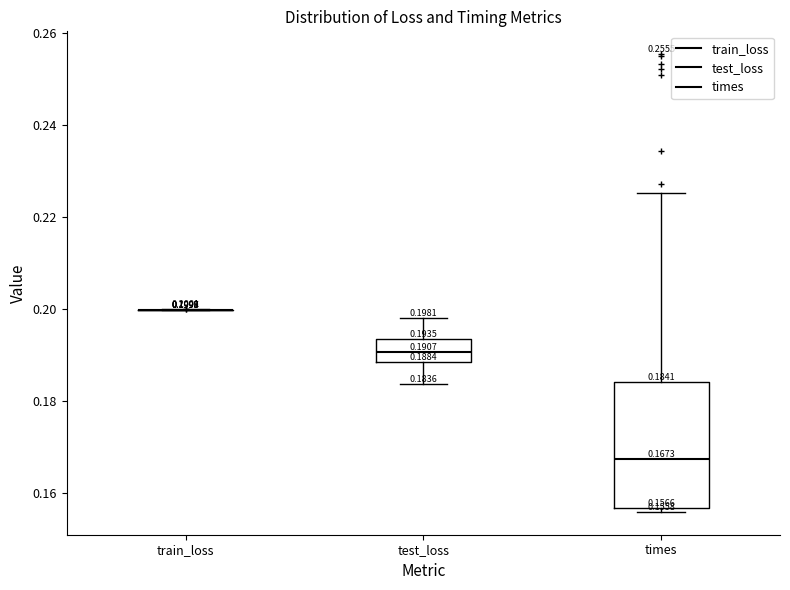

Which box is the tallest, from its lower edge to its upper edge?

times